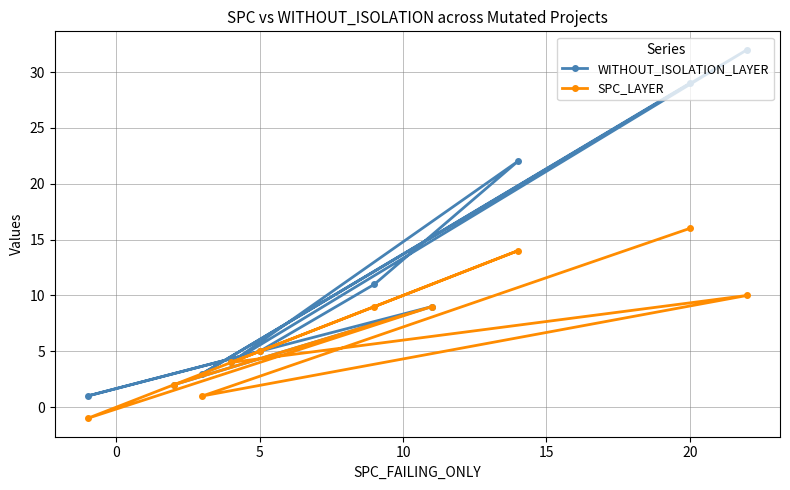

List the series in order of their peak value, highest first.

WITHOUT_ISOLATION_LAYER, SPC_LAYER